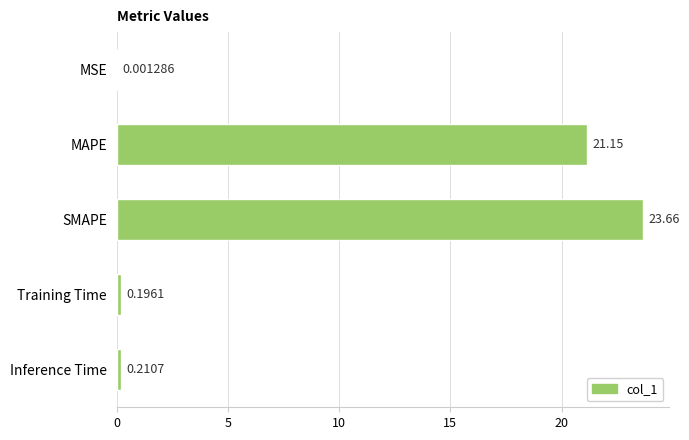

What is the average value?

9.0